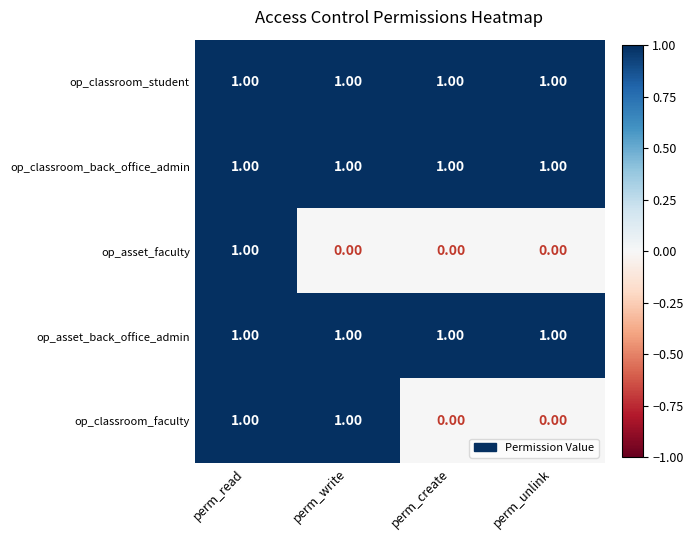

What is the sum of all op_asset_back_office_admin values?

4